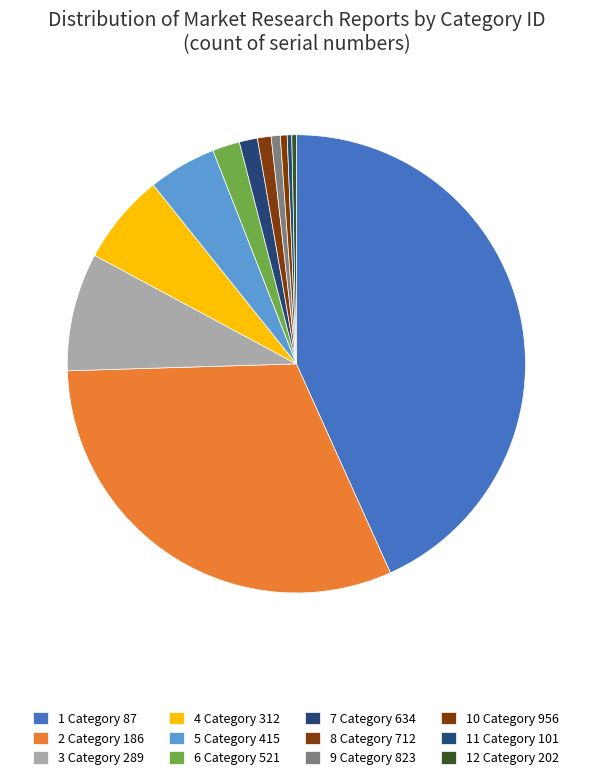

Count the number of slices in the pie.

12